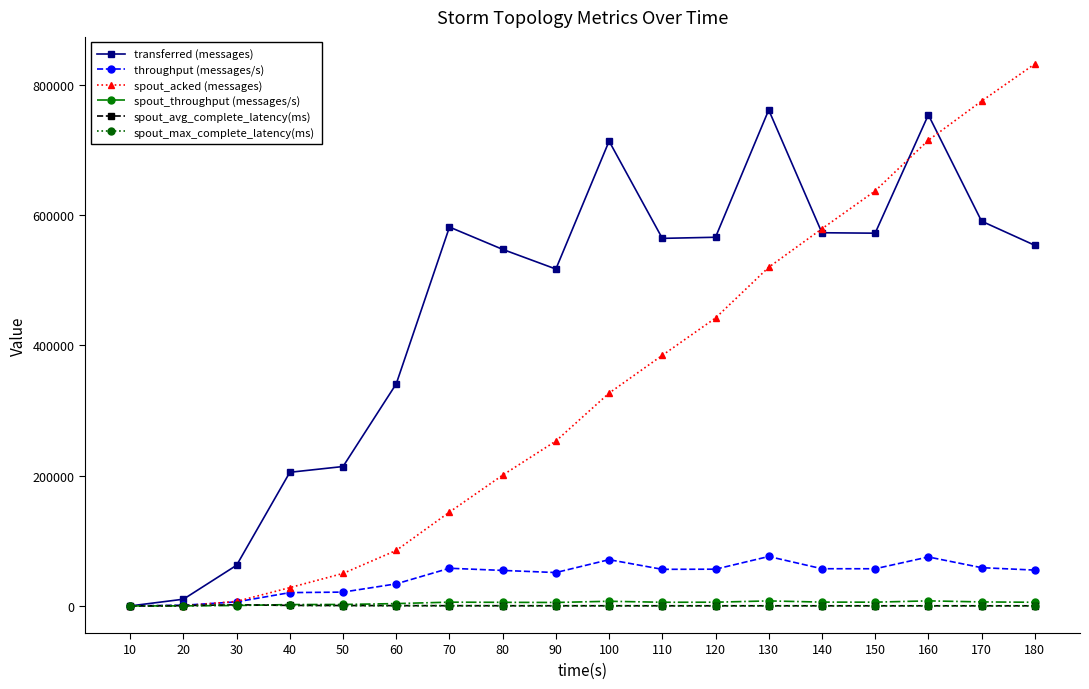

At which label does throughput (messages/s) reach its peak?

130